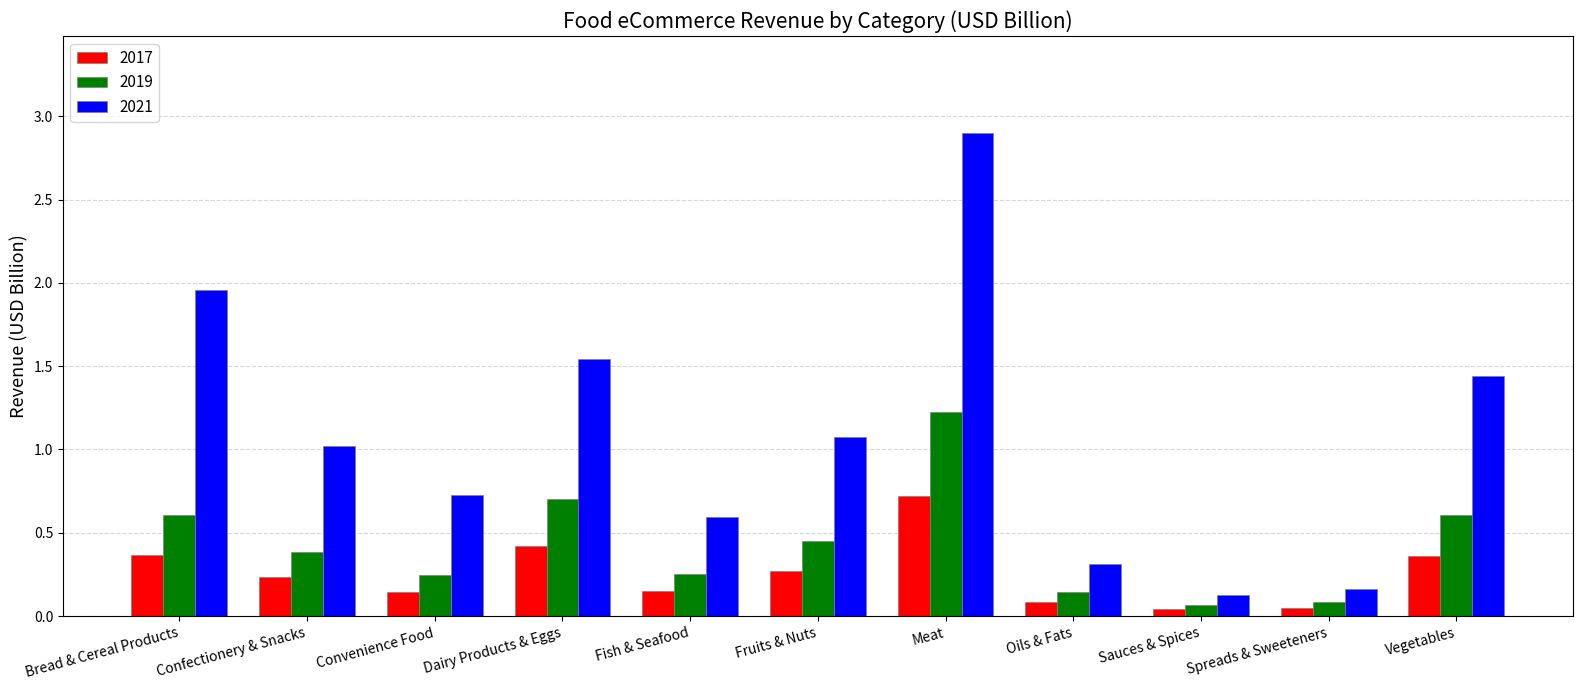

Which series has the widest spread of values?

2021